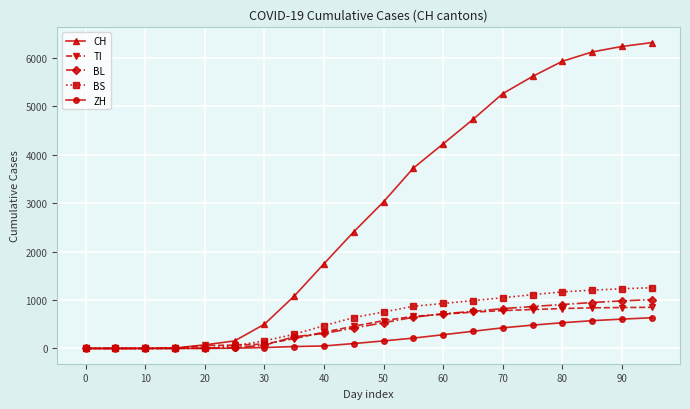

At how many categories does at least one series exceed 4343?

7